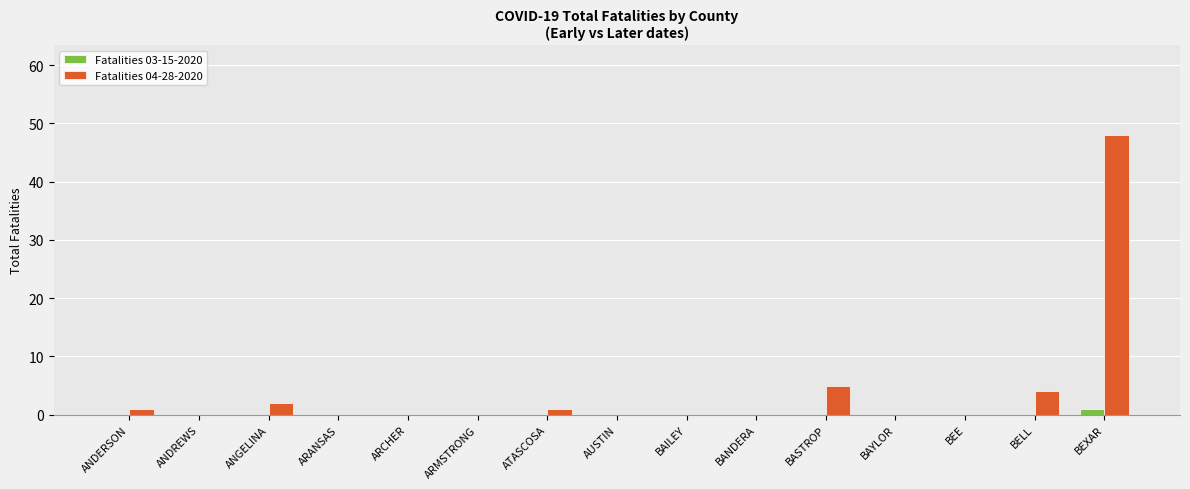

At which category is the sum across all series the highest?

BEXAR